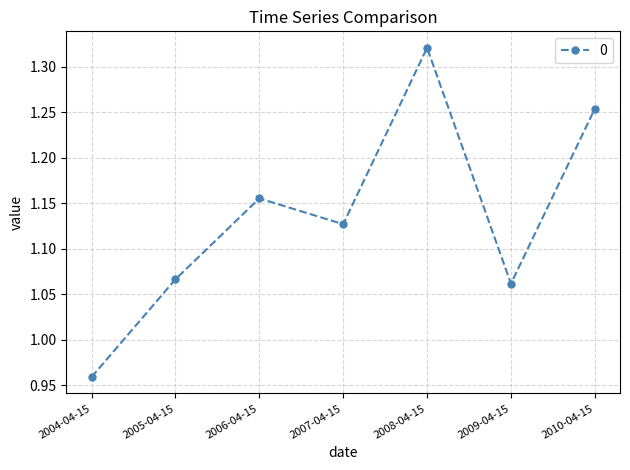

Where is the data nearest to the value 1?

2004-04-15